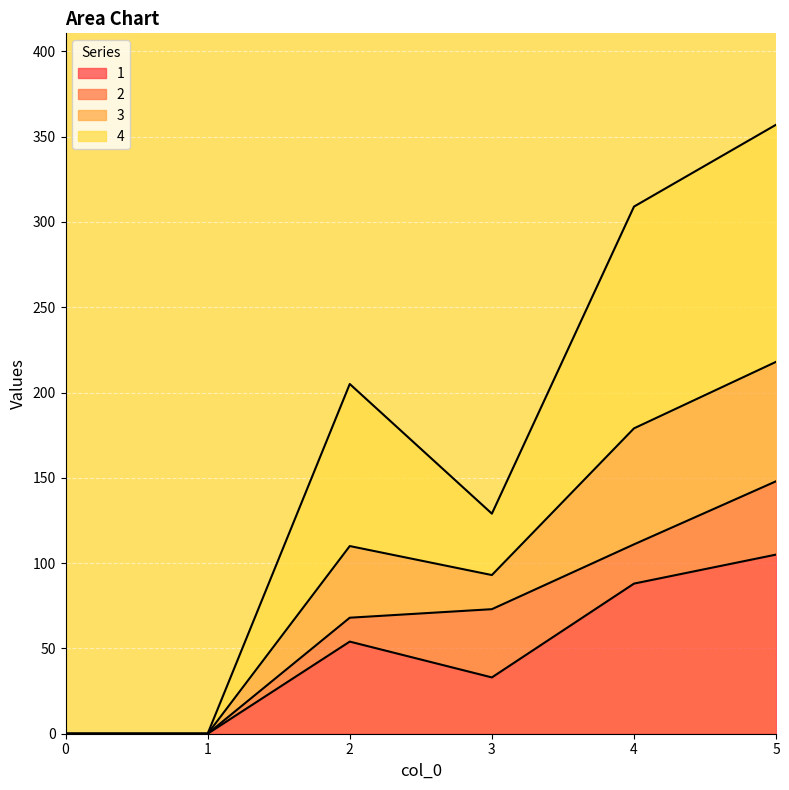

At which category does 3 reach its first local valley?

3